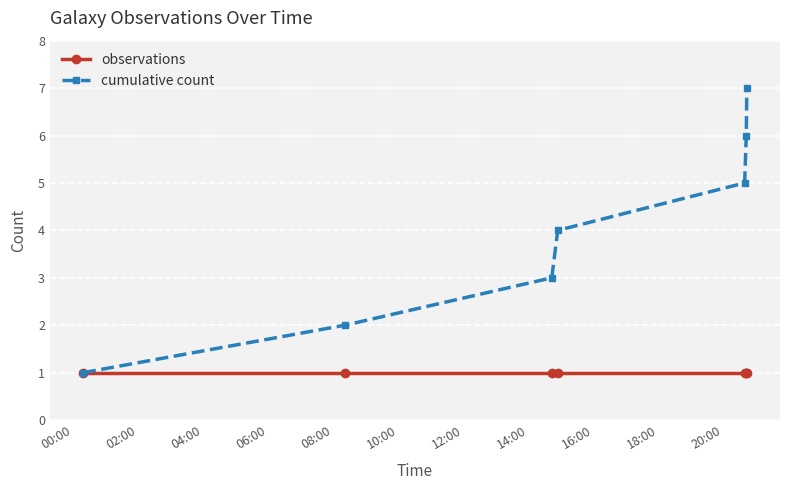

List the series in order of their peak value, highest first.

cumulative count, observations